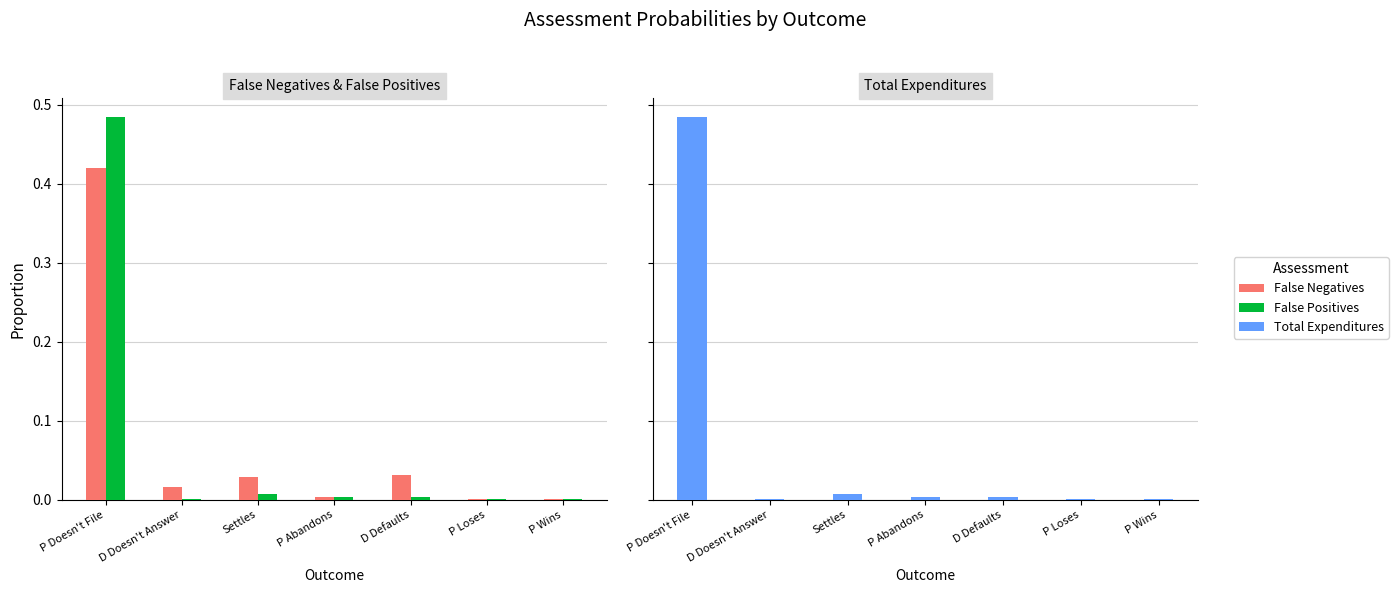

Reading right to left, what are all the values shown in this chart?

False Negatives: 0.0	0.0	0.0	0.0	0.0	0.0	0.4
False Positives: 0.0	0.0	0.0	0.0	0.0	0.0	0.5
Total Expenditures: 0.0	0.0	0.0	0.0	0.0	0.0	0.5